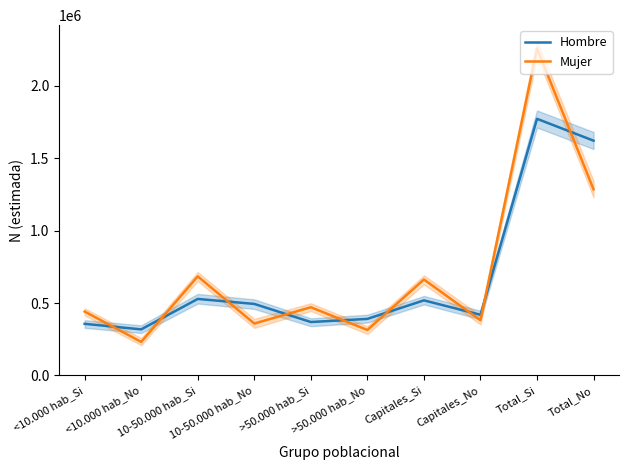

The Hombre series shows 356577 at <10.000 hab_Si. True or false?

True